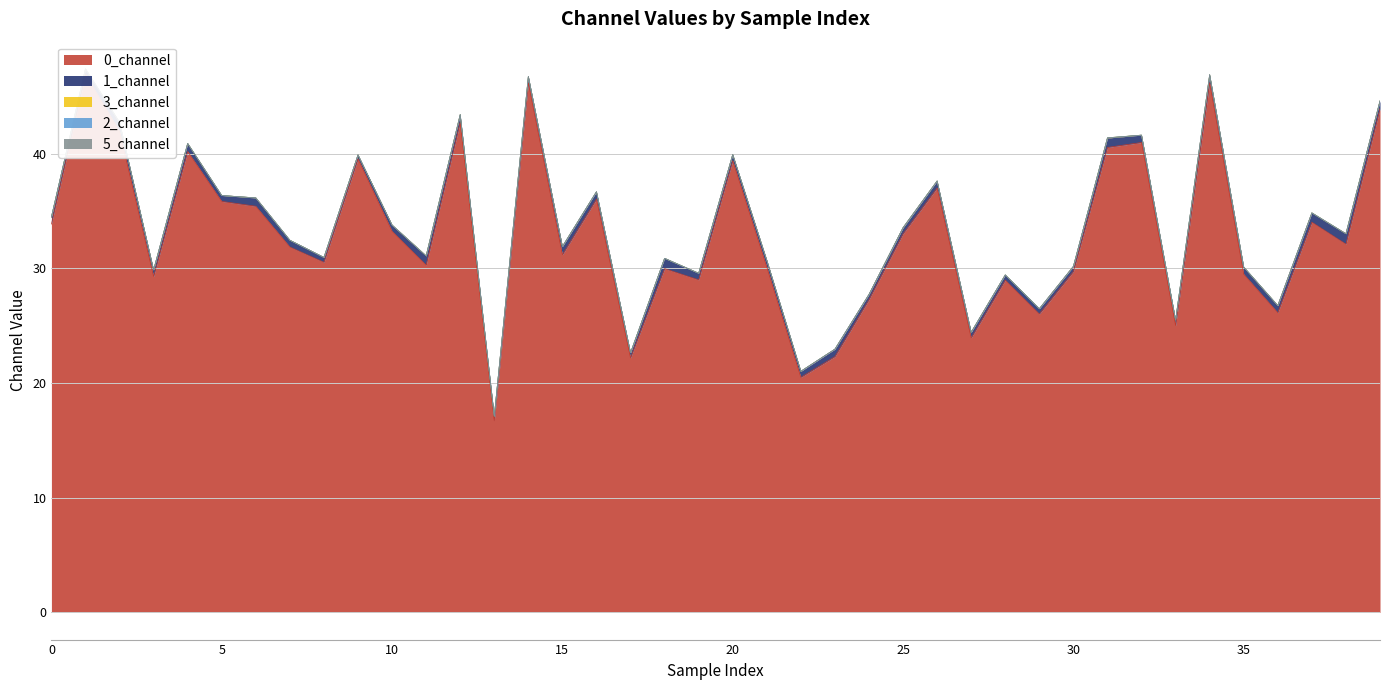

At 32, list the series in order from largest to smallest.

0_channel, 1_channel, 3_channel, 2_channel, 5_channel